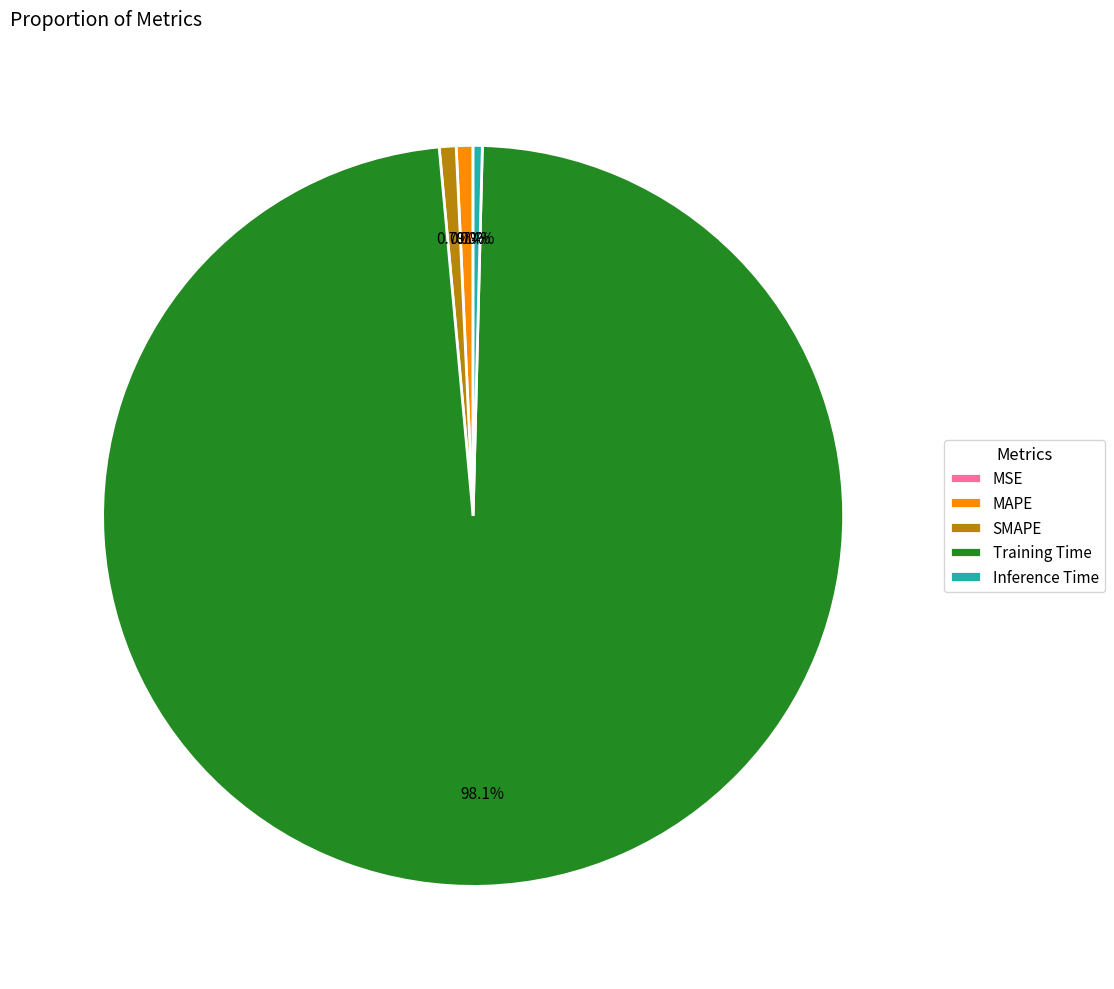

What is the largest slice in the pie chart?

Training Time